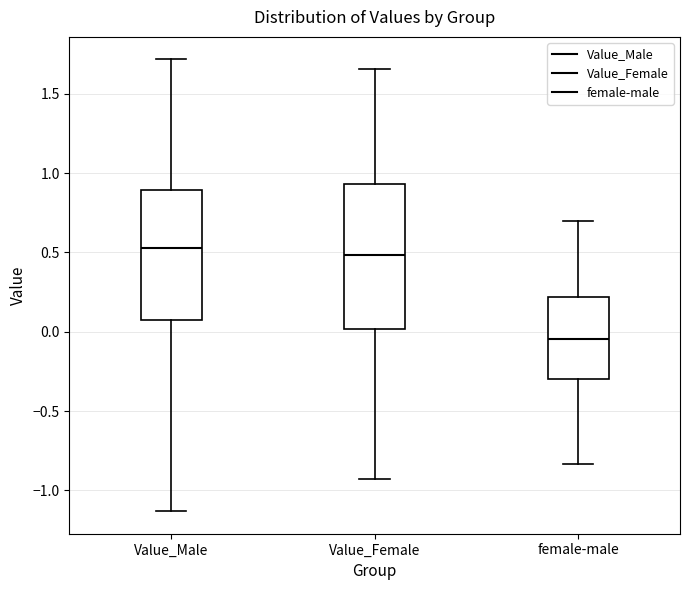

Reading left to right, transcribe this box plot: for each box, give where its median line is, the range the box spans, and where its two whiskers end, as read against the y-axis. The values are not printed on the chart, so give them approximately, as read against the axis.

Value_Male: median 0.55, box 0.05 to 0.90, whiskers -1.15 to 1.70
Value_Female: median 0.50, box 0.00 to 0.95, whiskers -0.95 to 1.65
female-male: median -0.05, box -0.30 to 0.20, whiskers -0.85 to 0.70